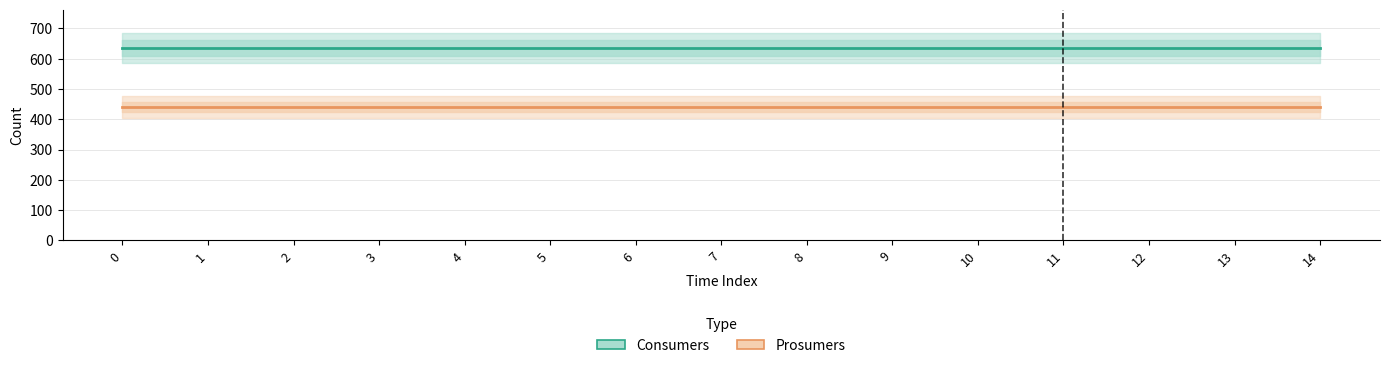

What is the total value across all series at 3?

1075